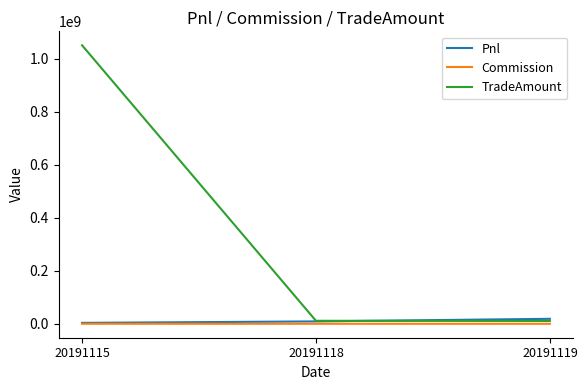

What is the greatest value displayed?

1049948160.0